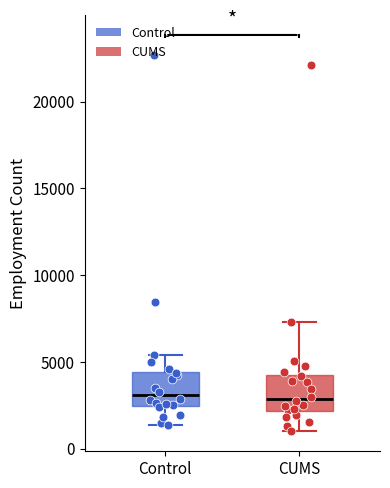

Where is the upper edge of the box for Control on the y-axis? The values are not printed on the chart, so give them approximately, as read against the axis.

4500